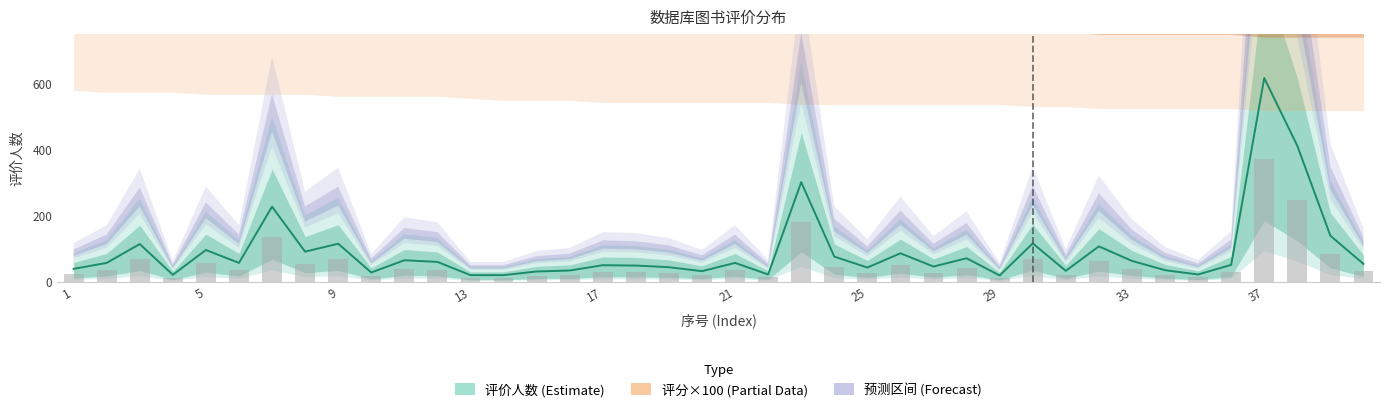

How many bars are there in each group?

2